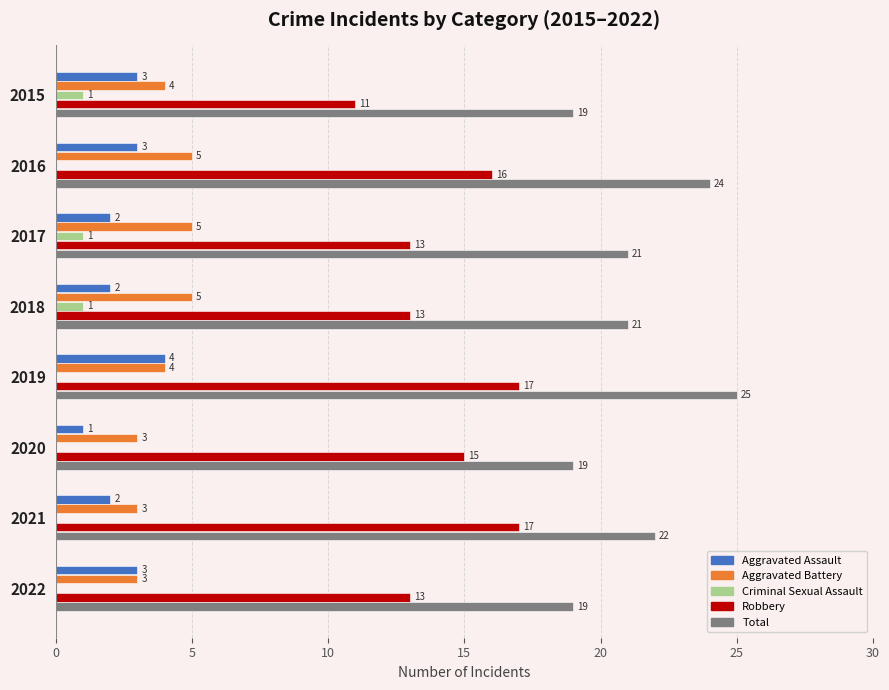

Is it true that Total equals 10 at 2020?

False